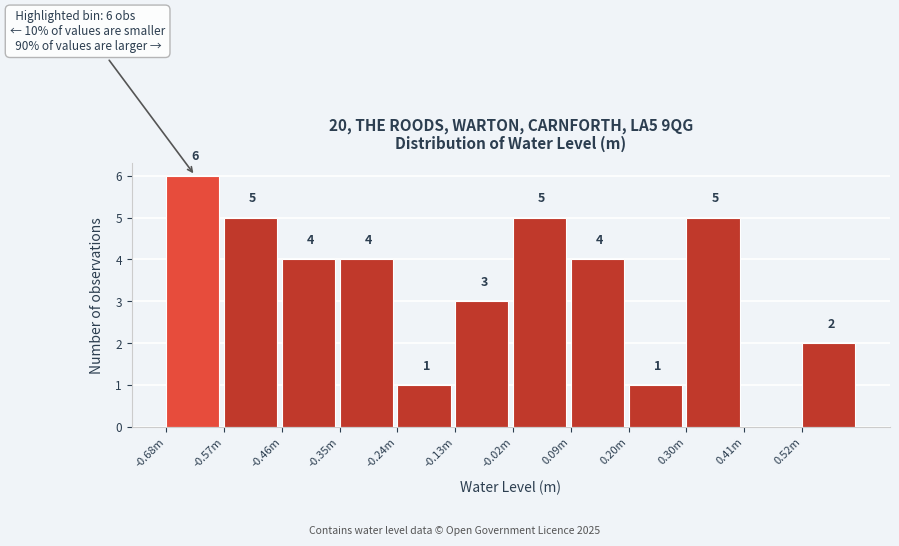

Reading left to right, extract all data points from this chart.

-0.68m=6	-0.57m=5	-0.46m=4	-0.35m=4	-0.24m=1	-0.13m=3	-0.02m=5	0.09m=4	0.20m=1	0.30m=5	0.41m=0	0.52m=2